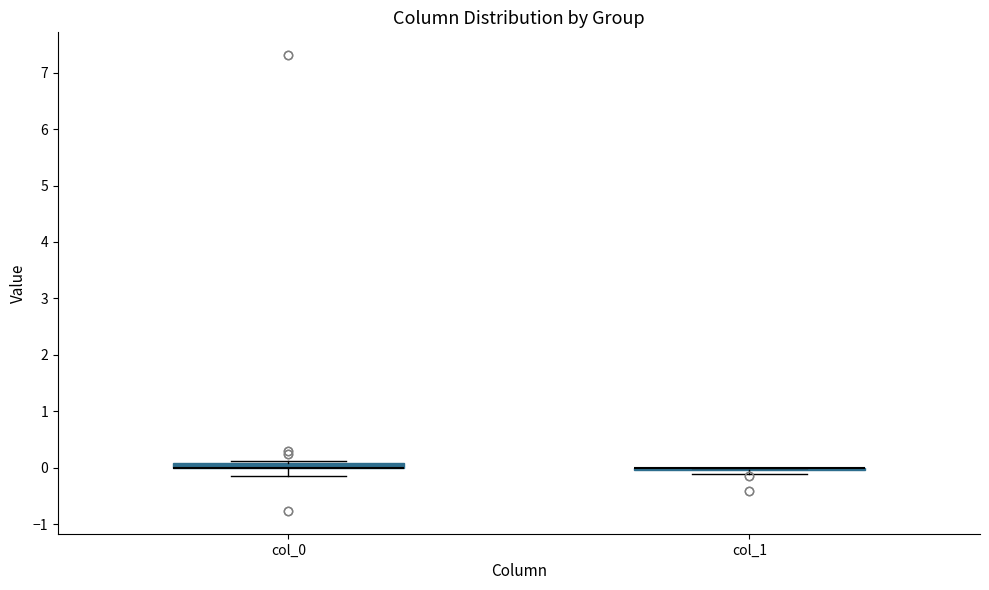

Where is the upper edge of the box for col_0 on the y-axis? The values are not printed on the chart, so give them approximately, as read against the axis.

0.1